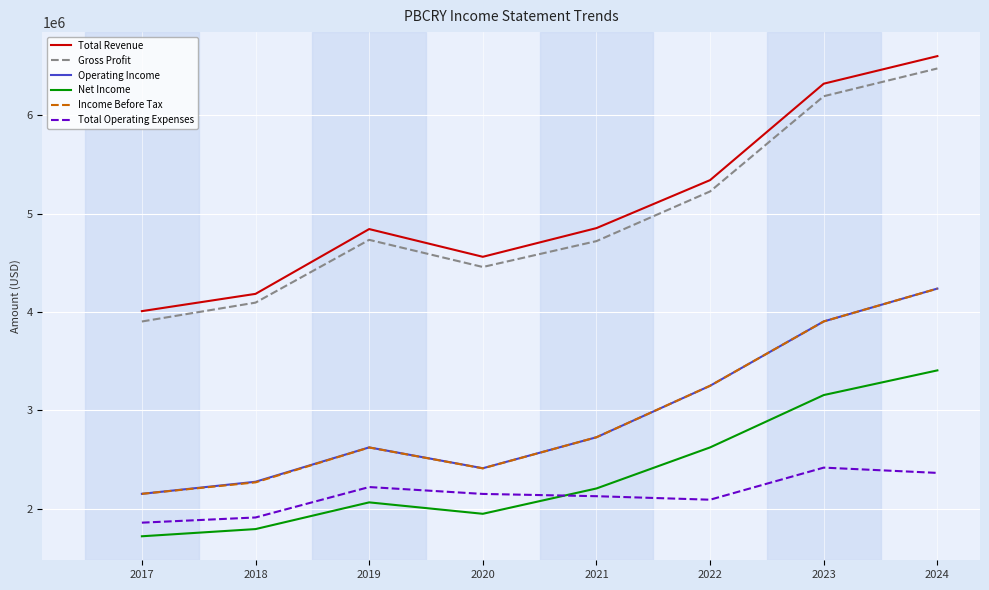

Where is the first local maximum for Total Operating Expenses?

2019